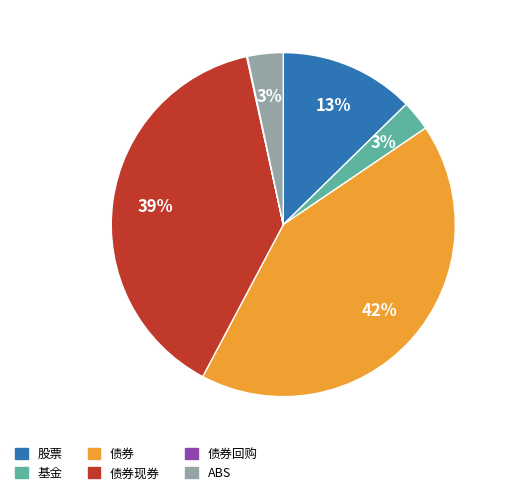

To the nearest percent, what is the difference between the largest and smallest slice percentages?

42%